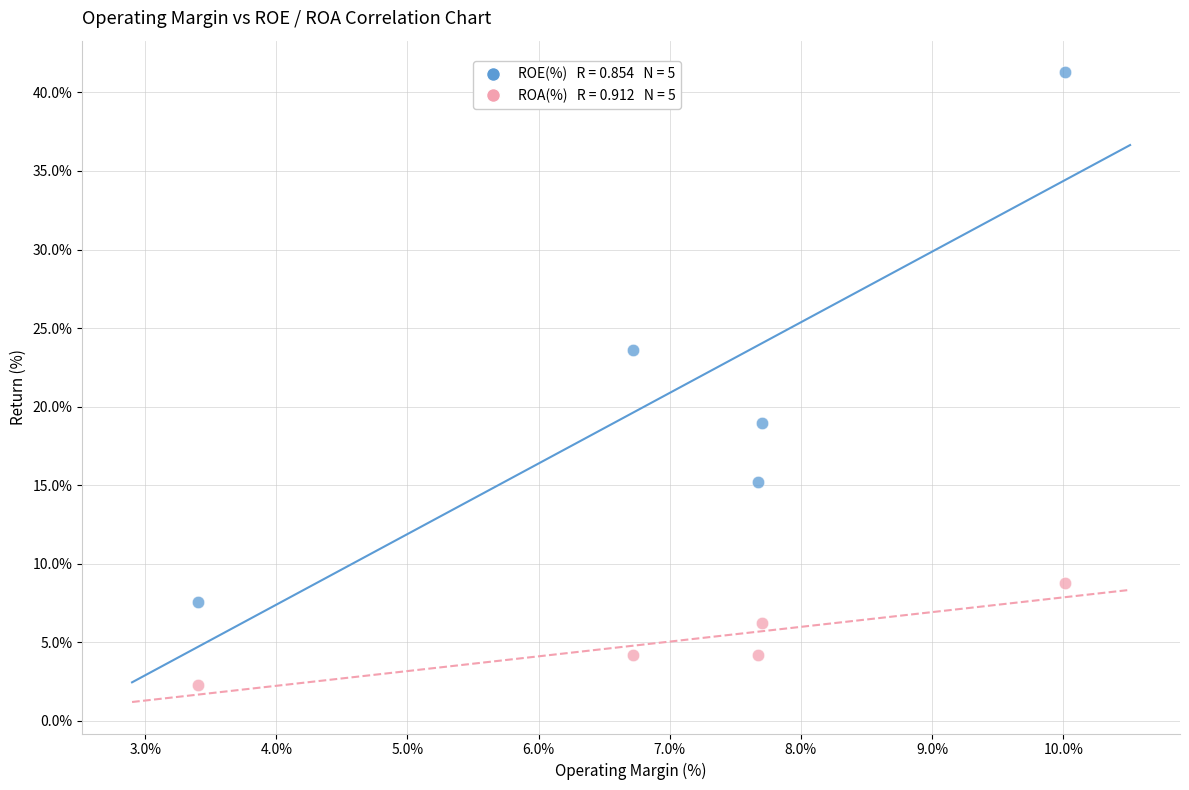

Across all series, what Y value is closest to 21?

19.0